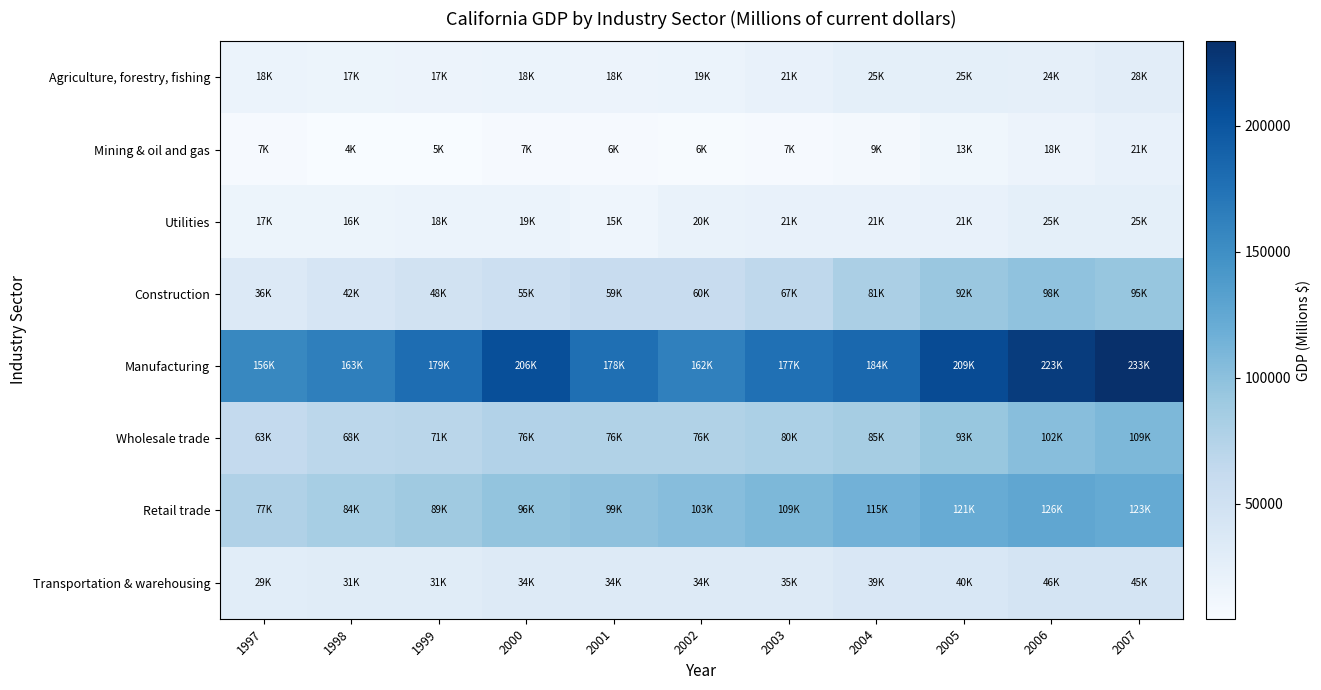

How many categories are shown in the chart?

11